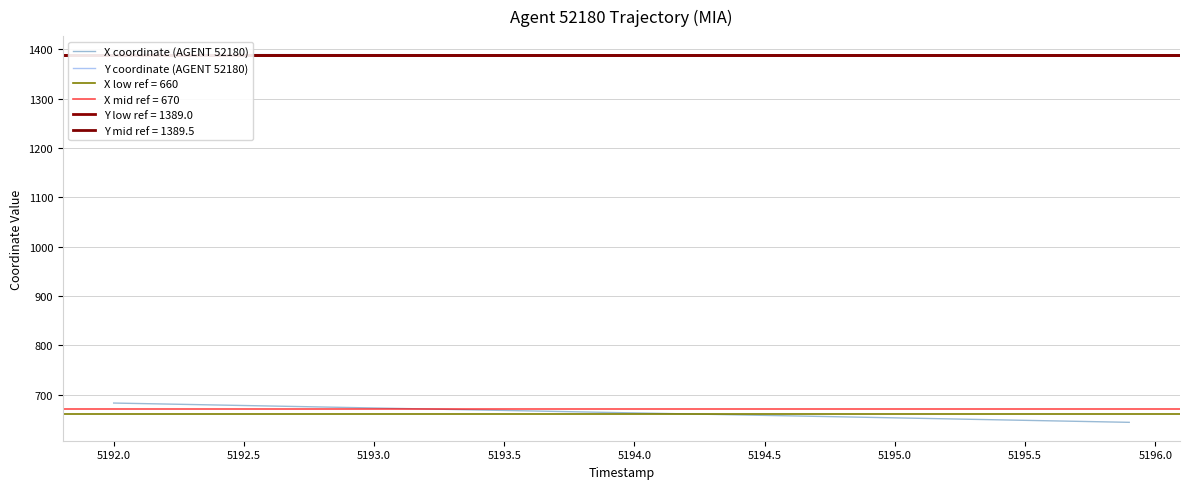

At how many categories does at least one series exceed 1059?

40